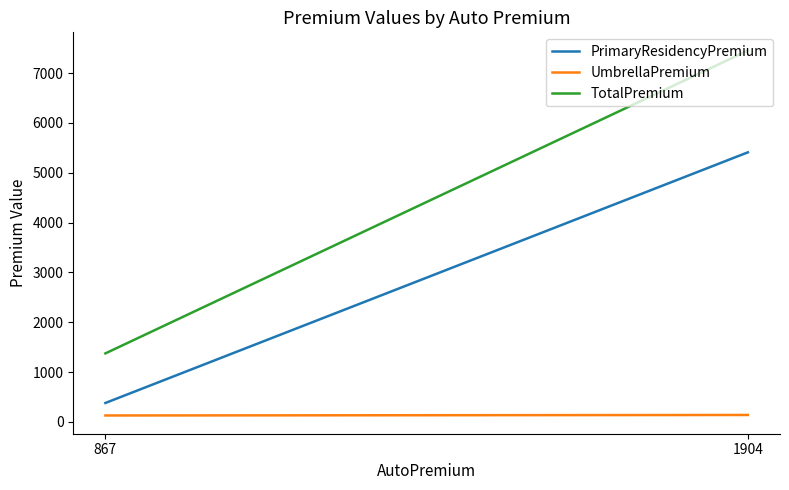

What is the average value of the PrimaryResidencyPremium series?

2894